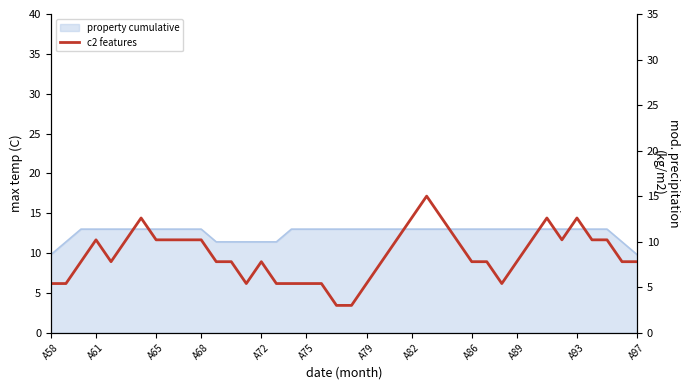

What is the maximum value shown in the chart?

15.0